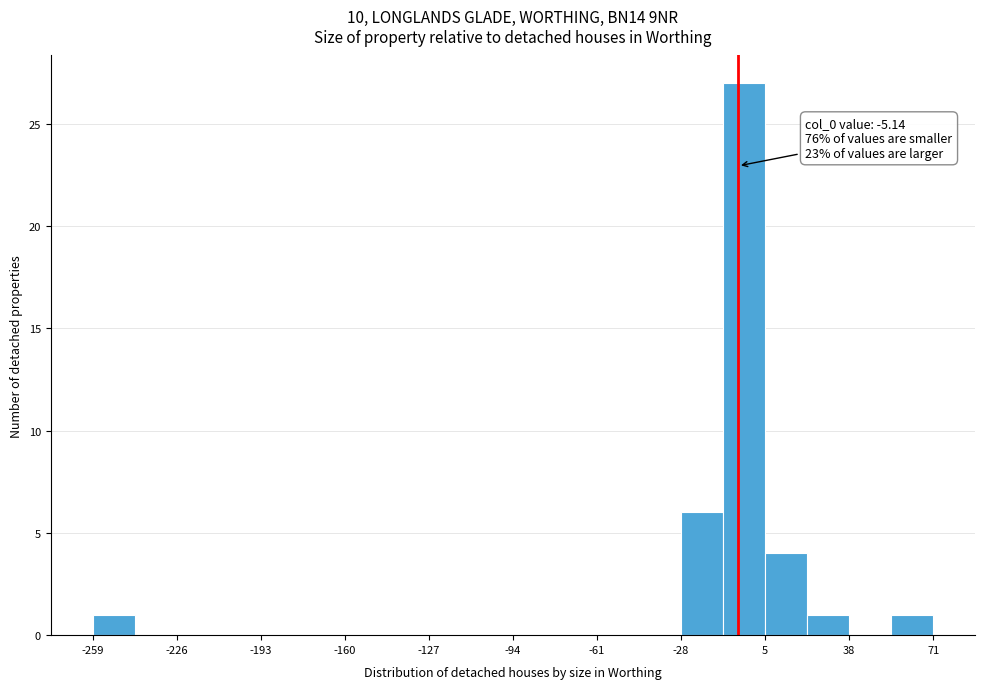

Around what value on the x-axis is the tallest bar? Give the approximate position of its centre, as read against the axis.

-5